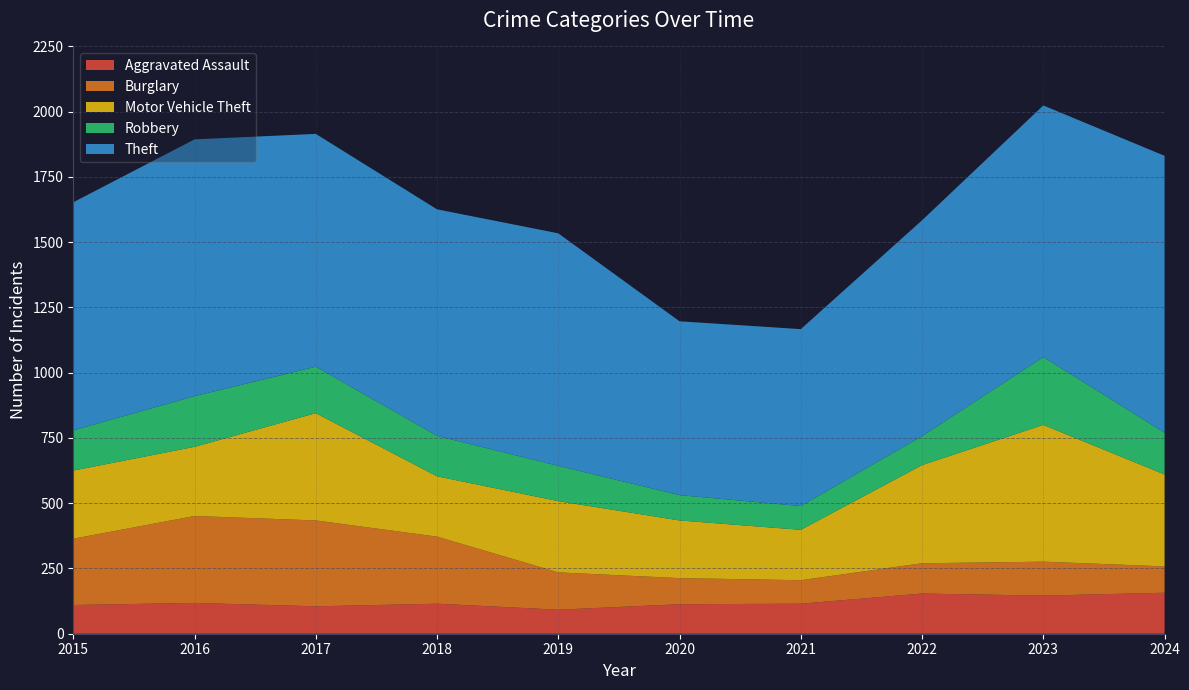

Reading left to right, transcribe all the data shown in this chart.

Aggravated Assault: 110	118	105	115	92	113	115	154	146	157
Burglary: 254	333	329	257	143	100	90	116	130	101
Motor Vehicle Theft: 261	265	411	231	273	221	193	376	524	352
Robbery: 154	194	178	155	135	97	91	111	260	160
Theft: 874	984	892	868	891	666	678	827	964	1061